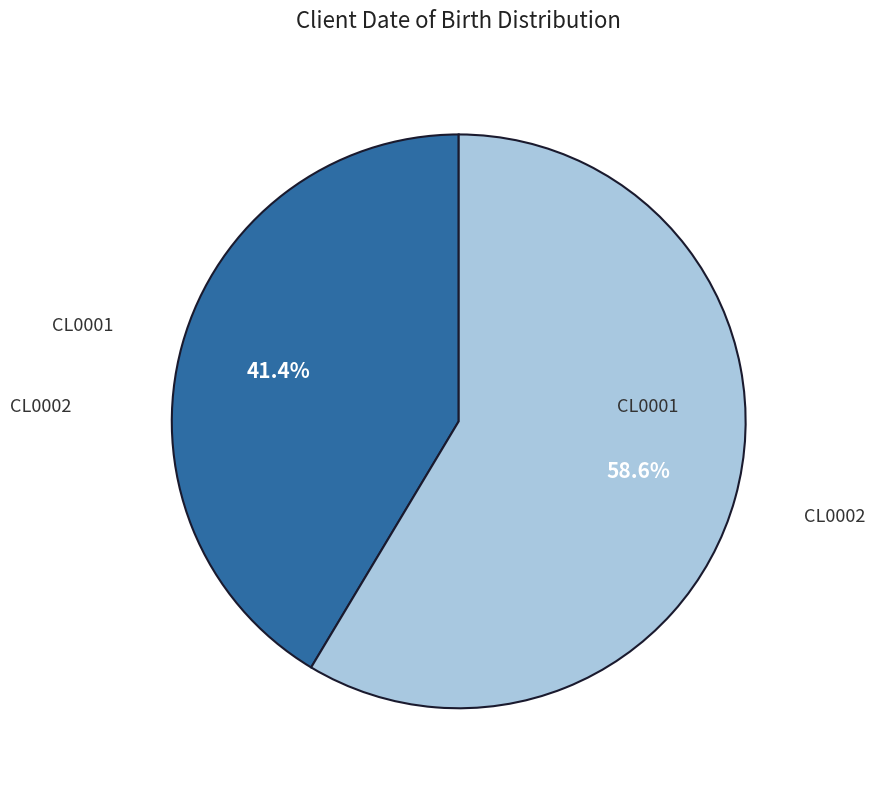

To the nearest percent, what is the difference between the largest and smallest slice percentages?

17%